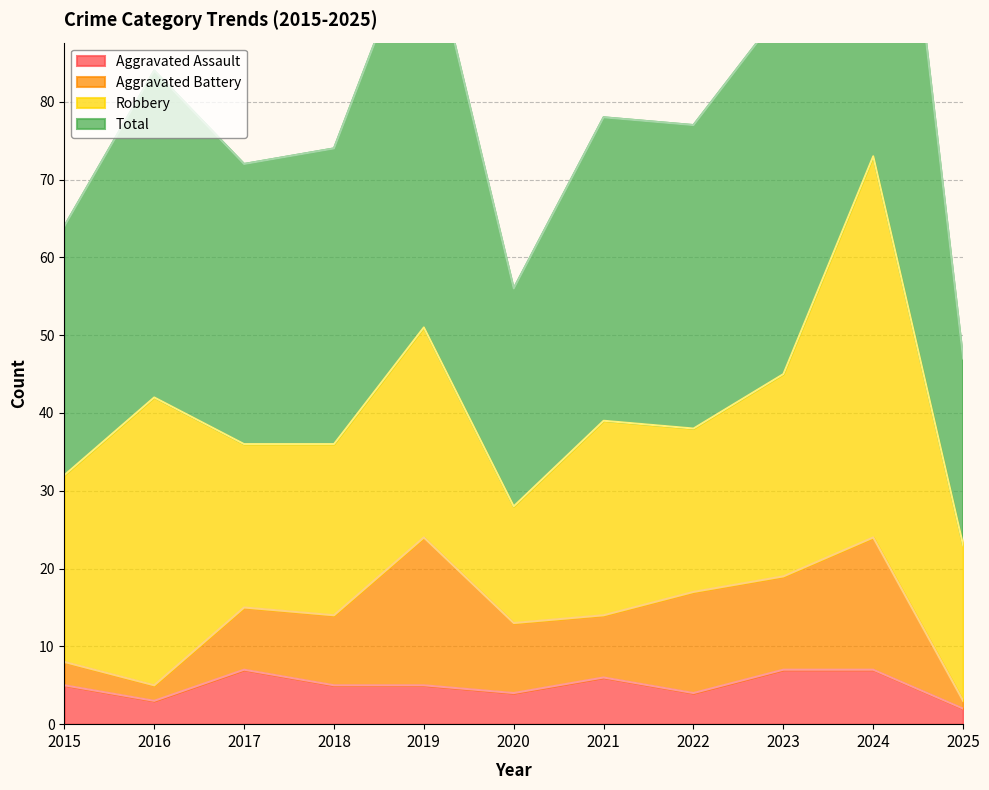

At which category is the sum across all series the highest?

2024